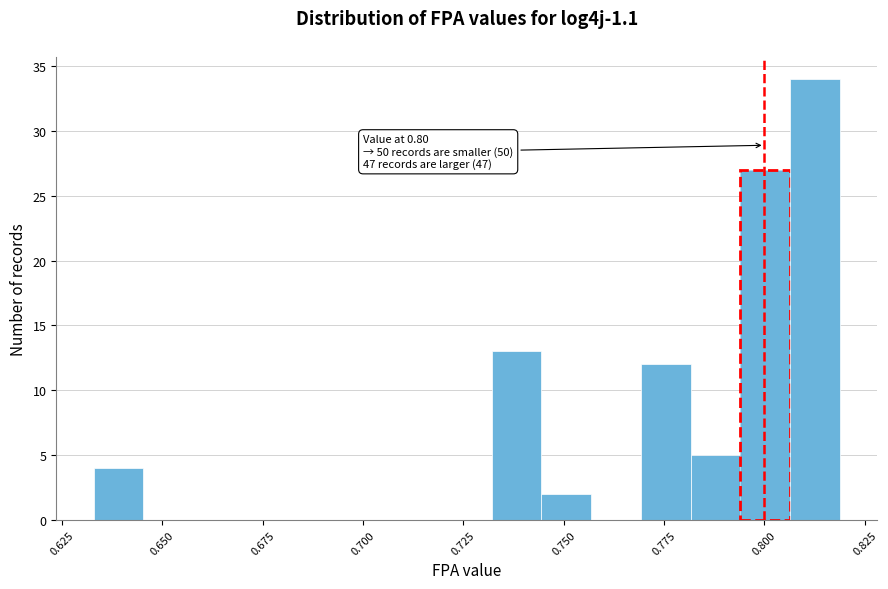

Around what value on the x-axis is the tallest bar? Give the approximate position of its centre, as read against the axis.

0.815